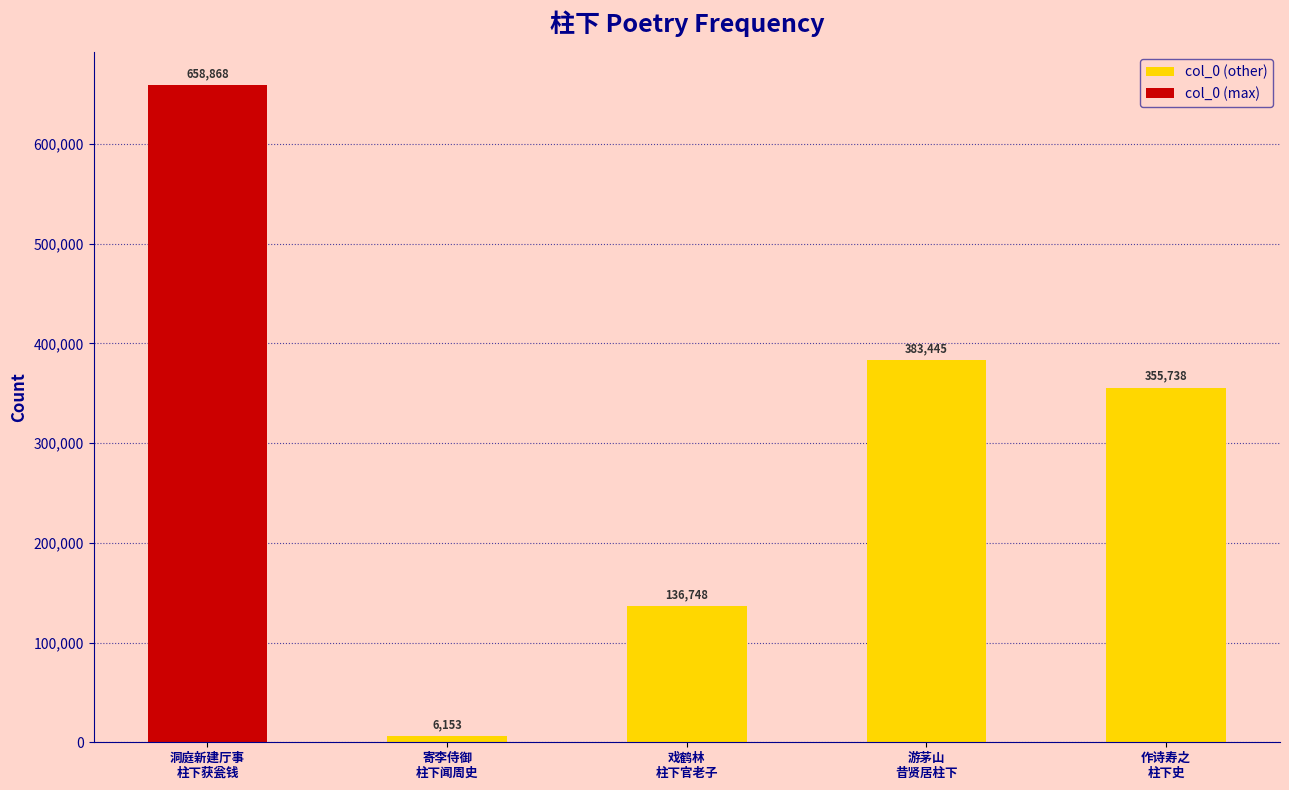

What is the average value of the col_0 (other) series?

220521